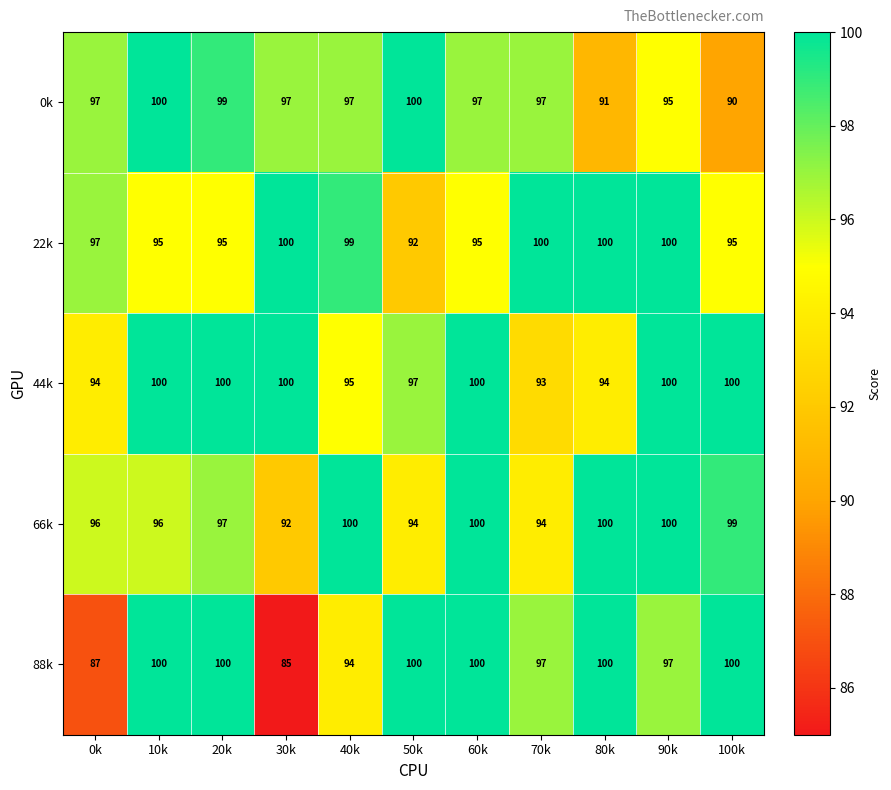

At which label is 44k closest to 96?

40k